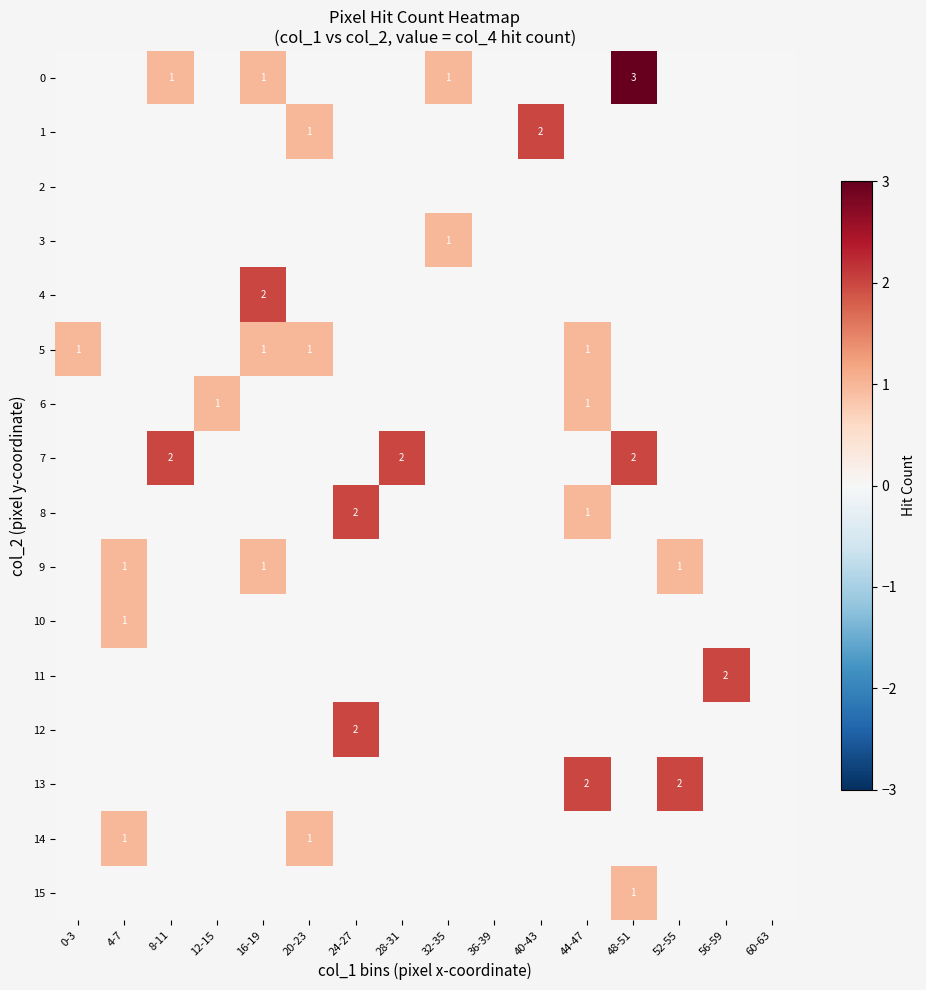

What is the total value across all series at 40-43?

2